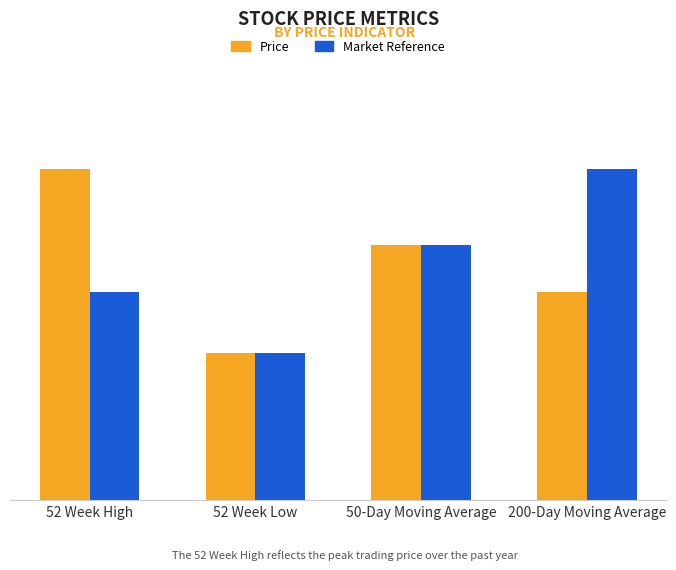

Does the chart contain any negative values?

No